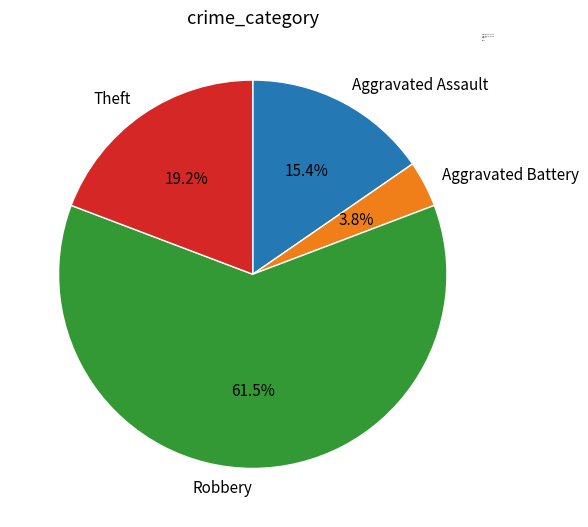

What portion of the pie excludes Aggravated Battery?

96.2%